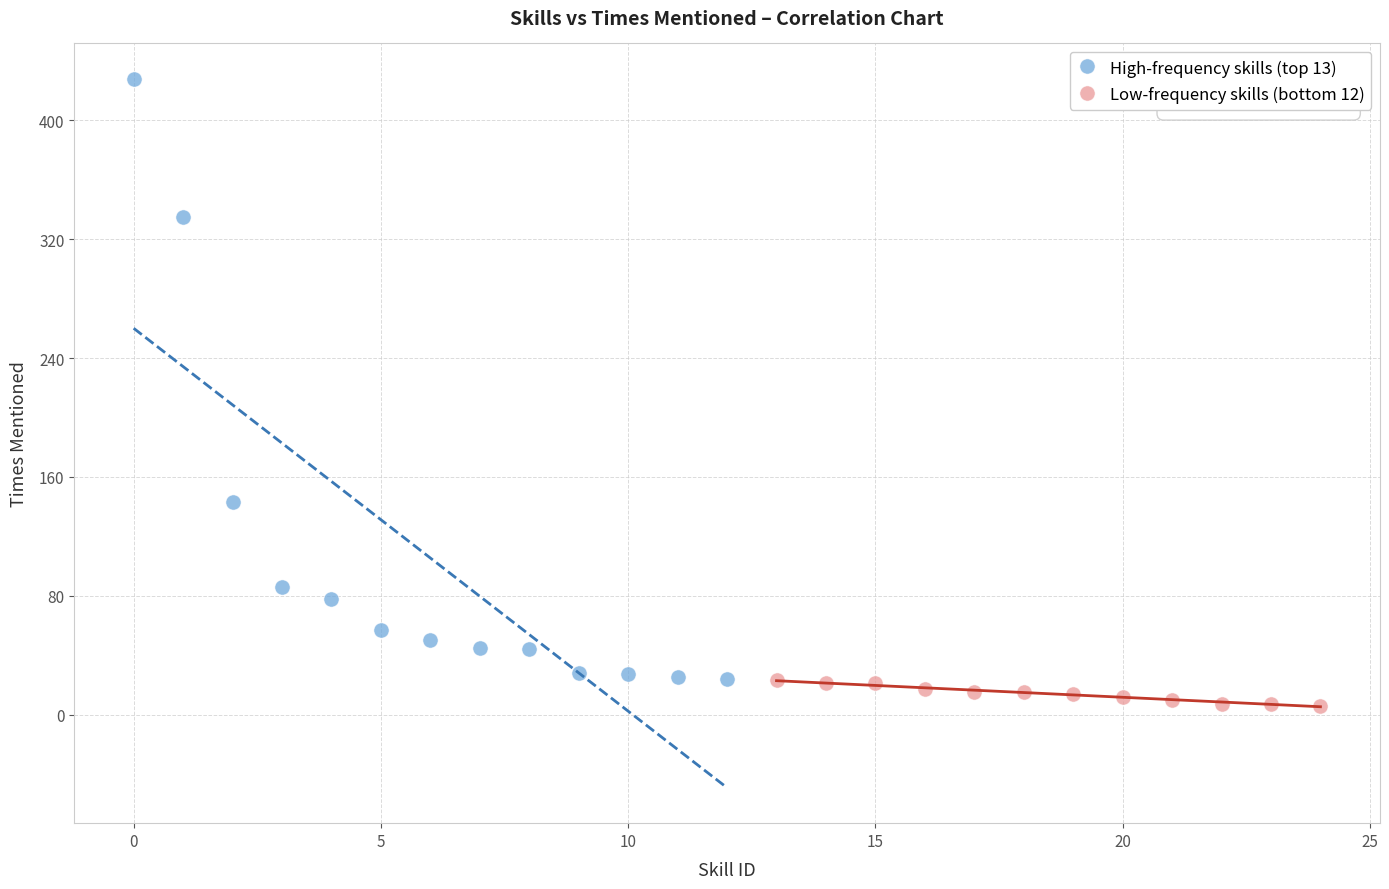

Which series has the widest spread of Y values?

High-frequency skills (top 13)